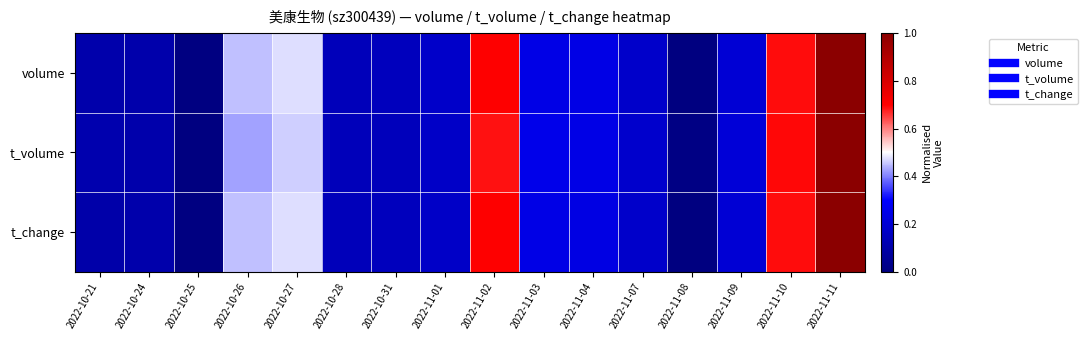

How many series are shown in this chart?

3